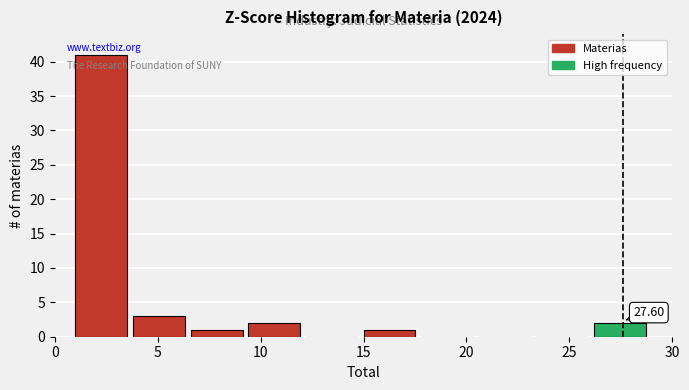

Which range on the x-axis has the tallest bar?

1.0 to 3.8